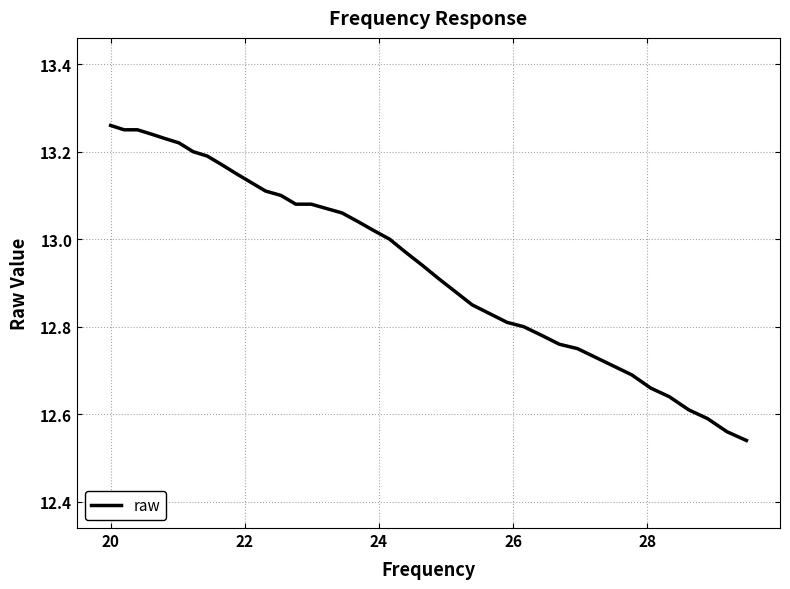

What is the difference between the maximum and minimum values?

0.7